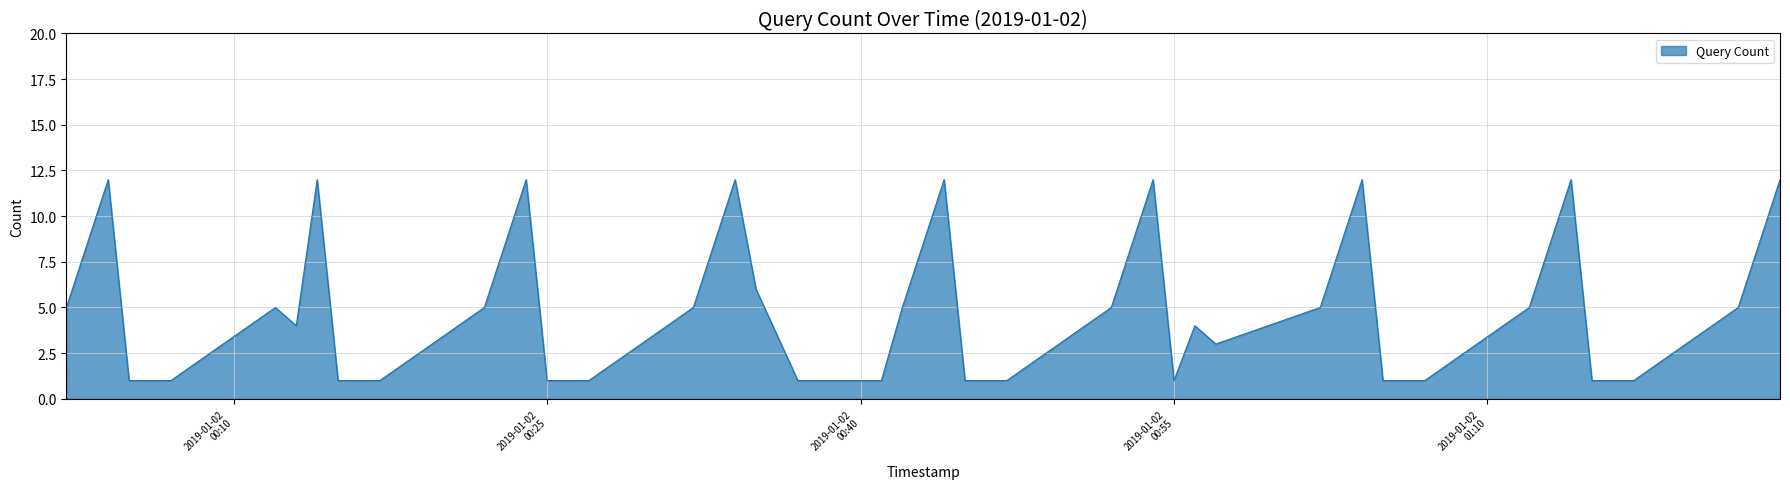

Reading left to right, list all the values displayed in this chart.

5	12	1	1	1	5	4	12	1	1	5	12	1	1	5	12	6	1	1	1	5	12	1	1	5	12	1	4	3	5	12	1	1	1	5	12	1	1	5	12